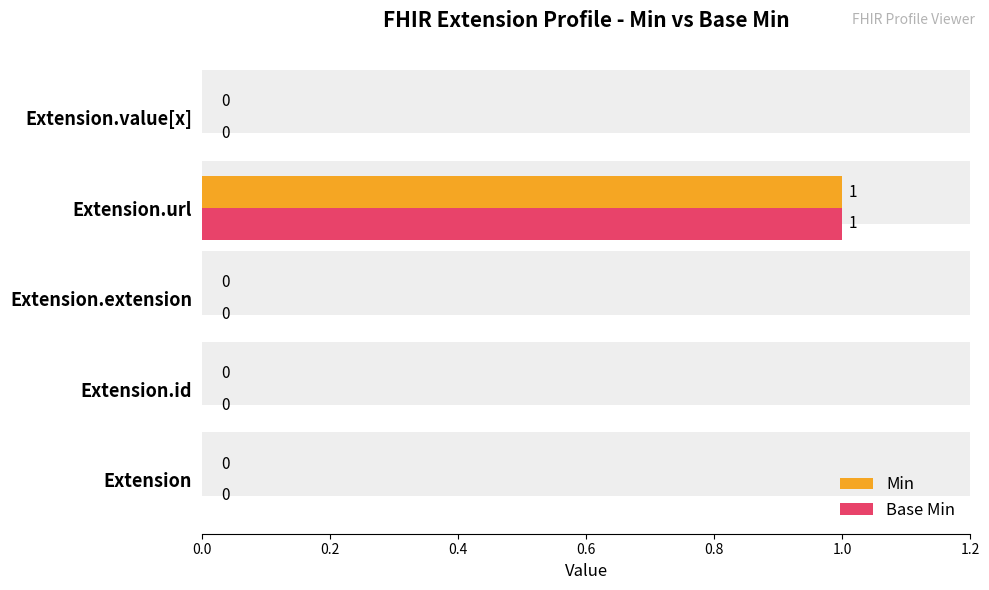

What is the difference between the maximum and minimum values in the Base Min series?

1